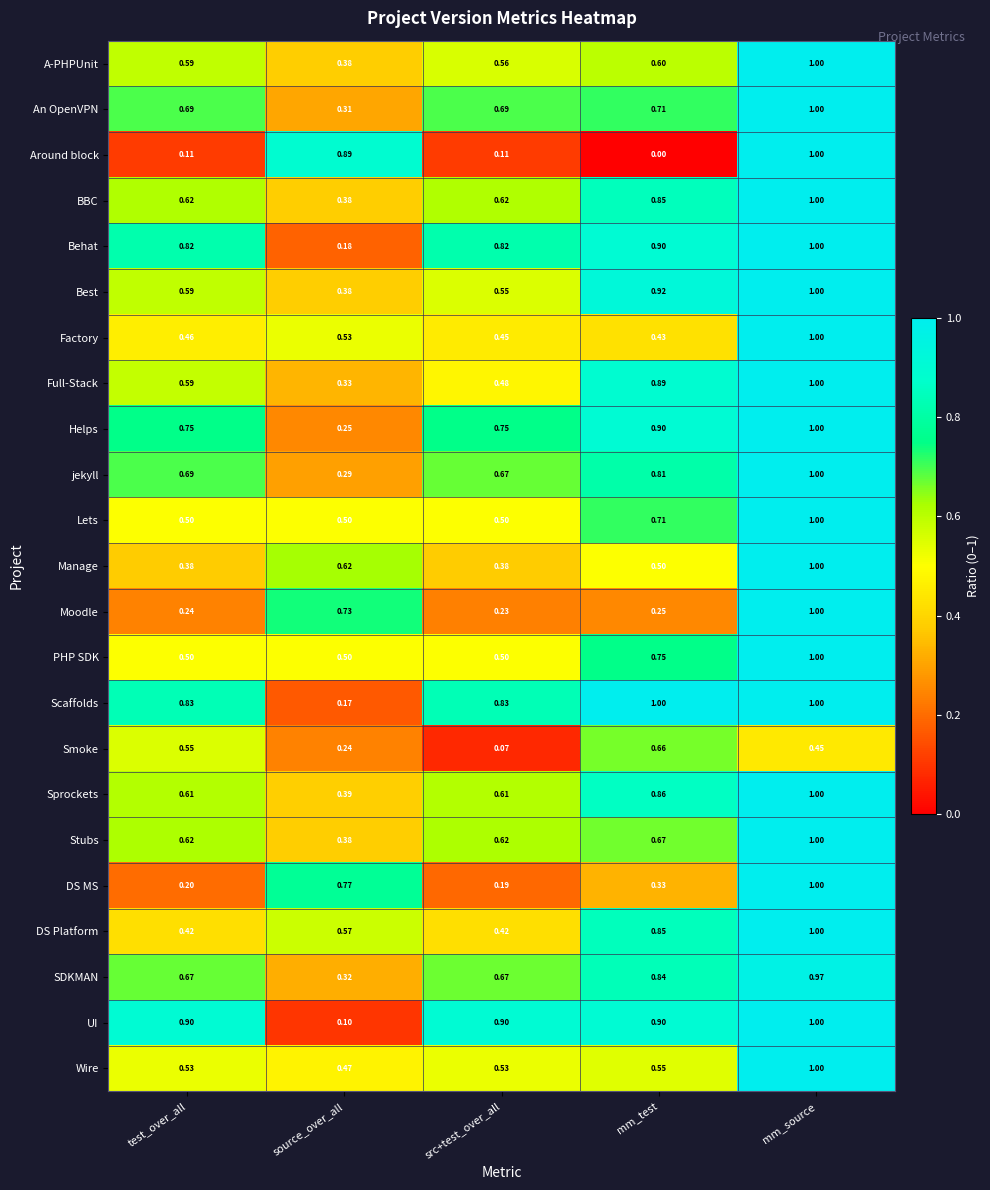

Which series has the widest spread of values?

Around block